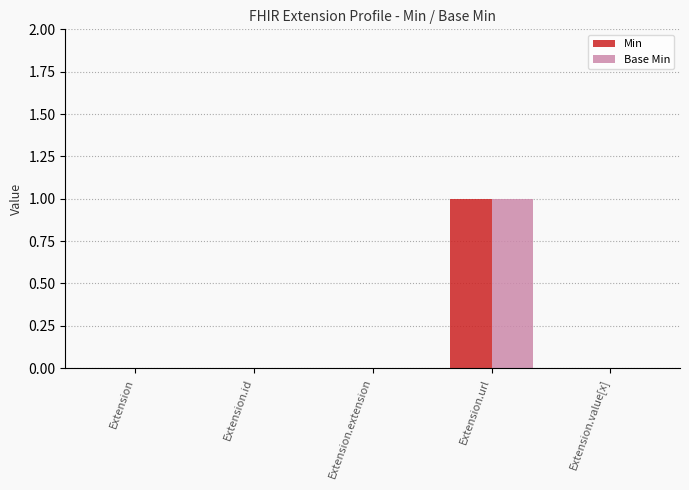

What is the sum of the Min values at Extension.url and Extension?

1